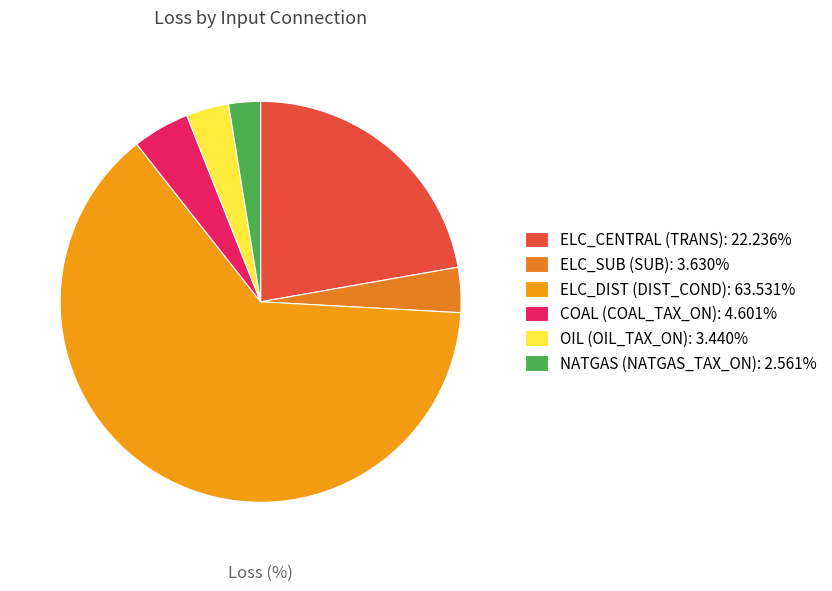

How many slices are in this pie chart?

6